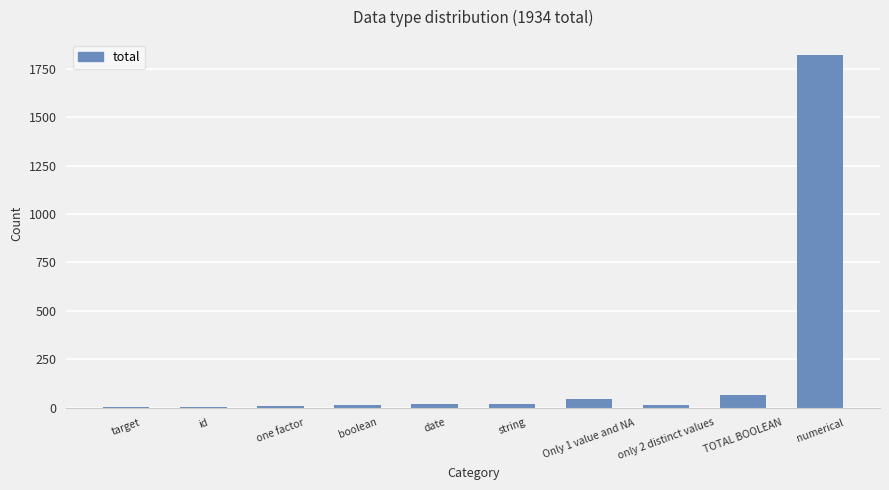

Which label corresponds to the largest value in the chart?

numerical